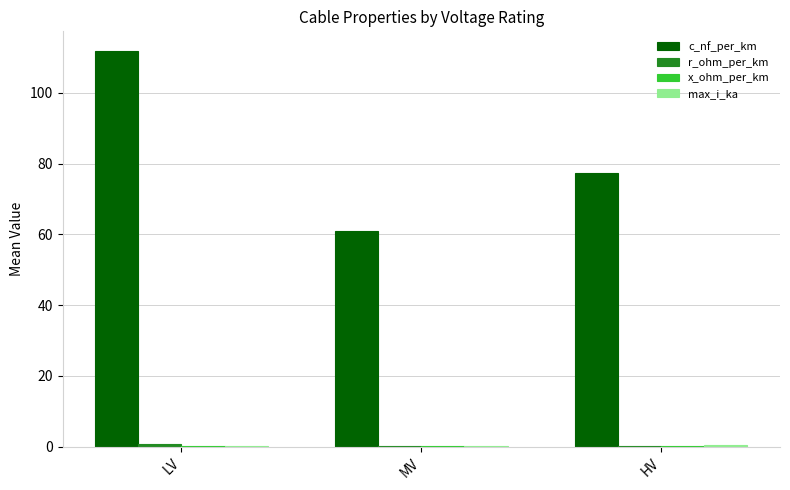

The c_nf_per_km series shows 109.4 at HV. True or false?

False